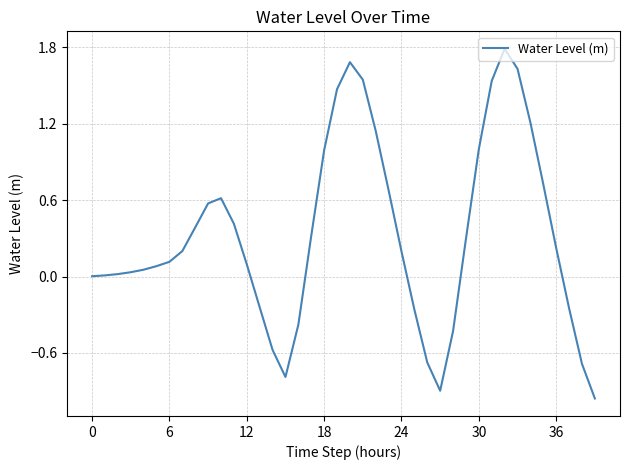

What is the difference between the maximum and minimum values?

2.7